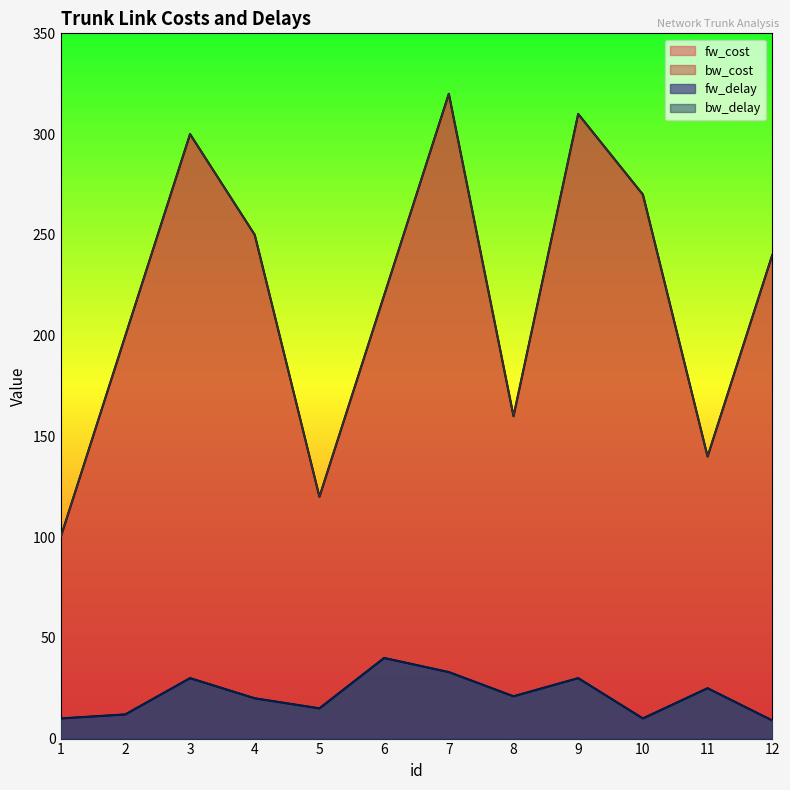

In fw_cost, how many points are higher than both neighbors (excluding endpoints)?

3